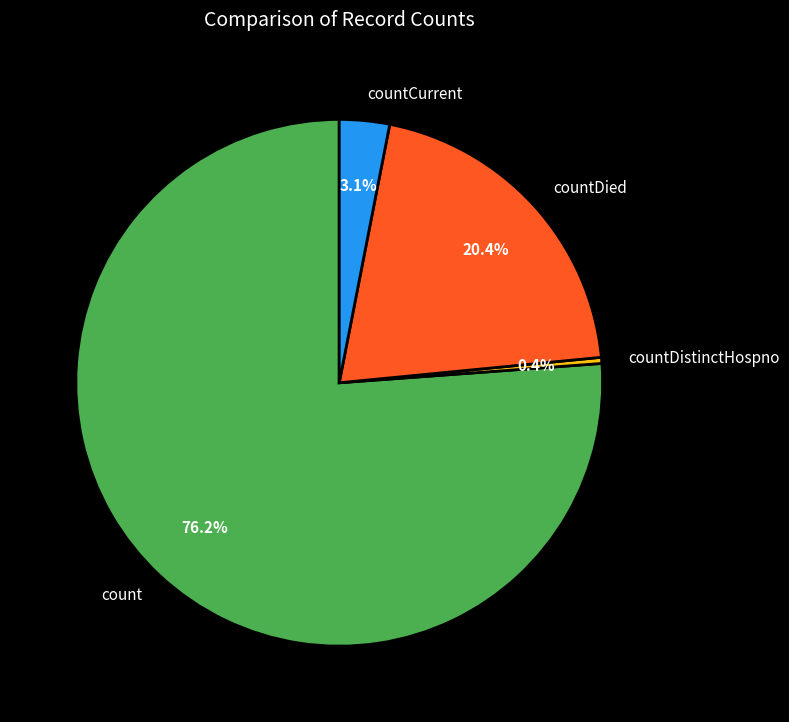

Count the number of slices in the pie.

4